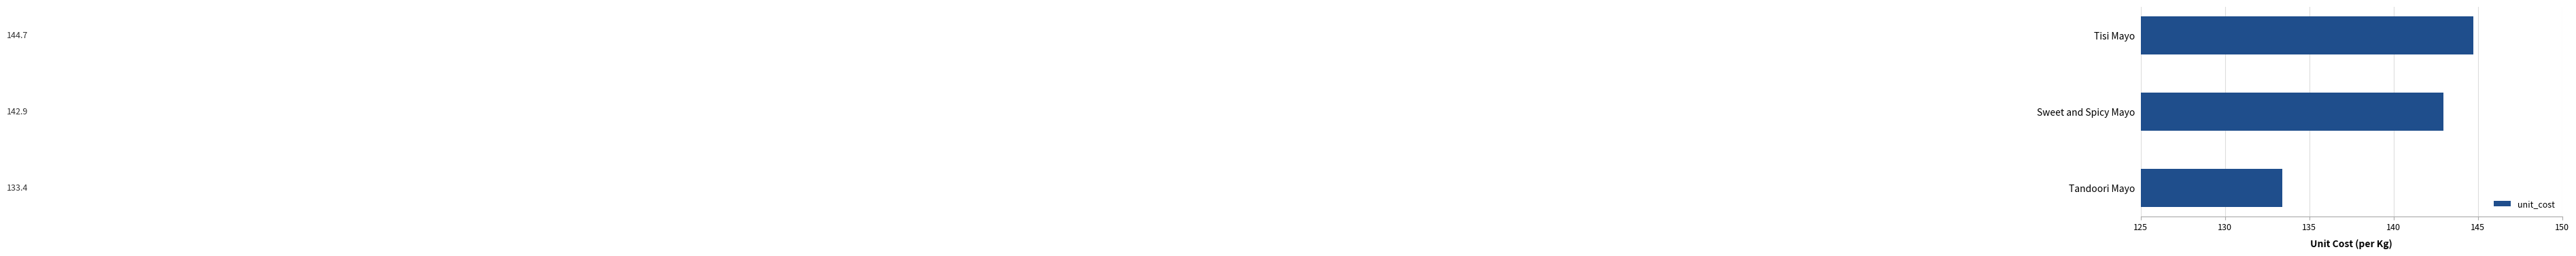

How many bars are there in total?

3